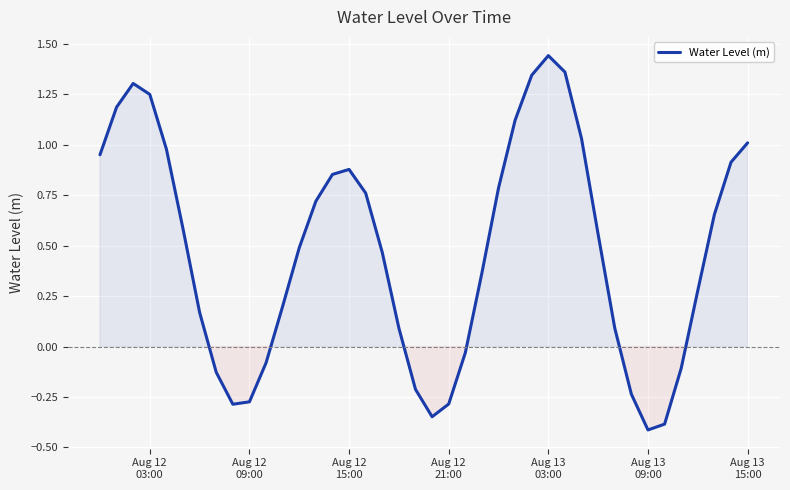

How many lines are shown in the chart?

1